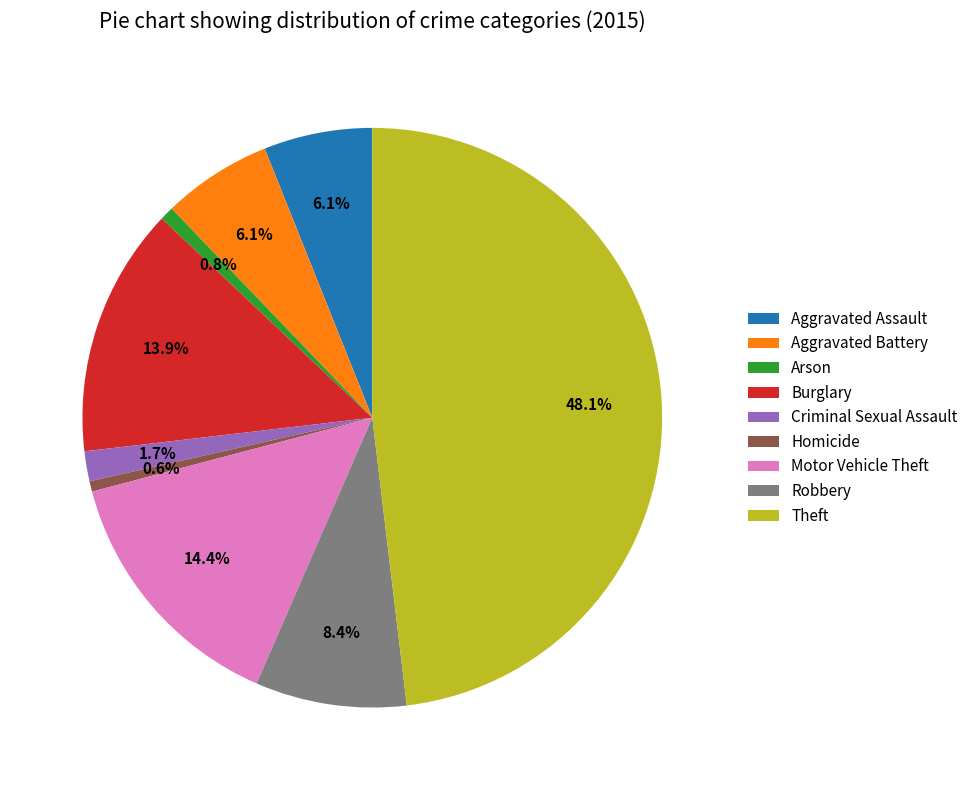

How many slices are in this pie chart?

9